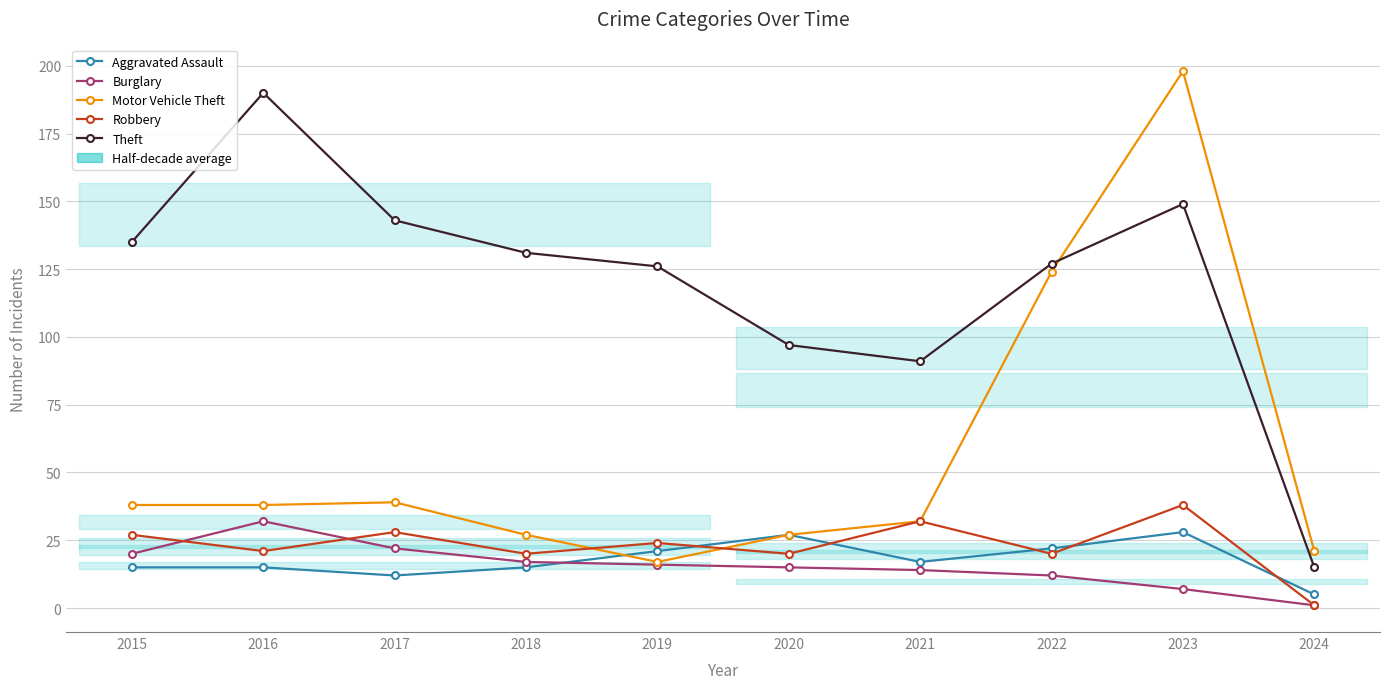

What is the total value across all series at 2017?

244